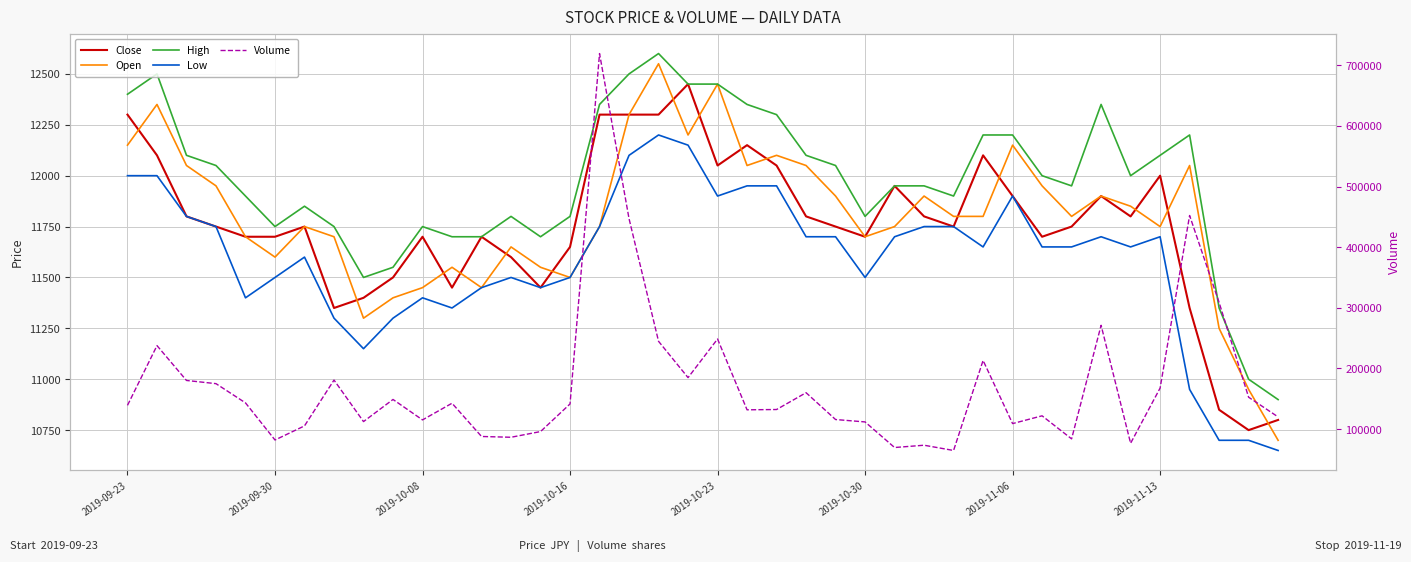

What is the difference between the highest and lowest values at 31?

110275